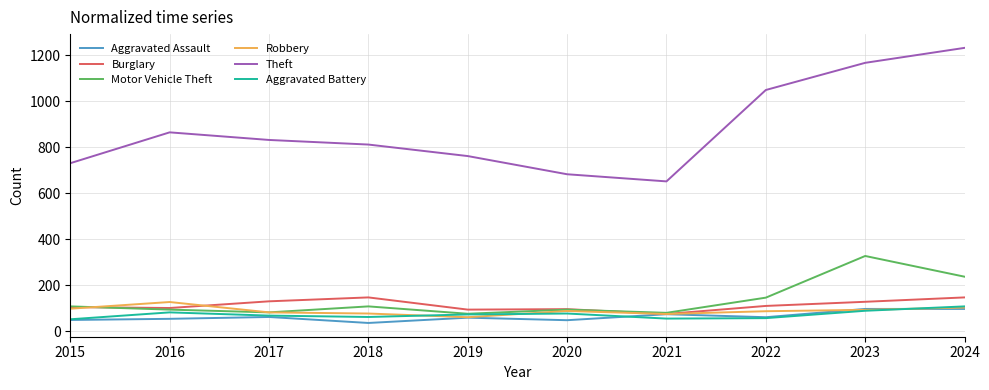

What is the total value across all series at 2019?

1124